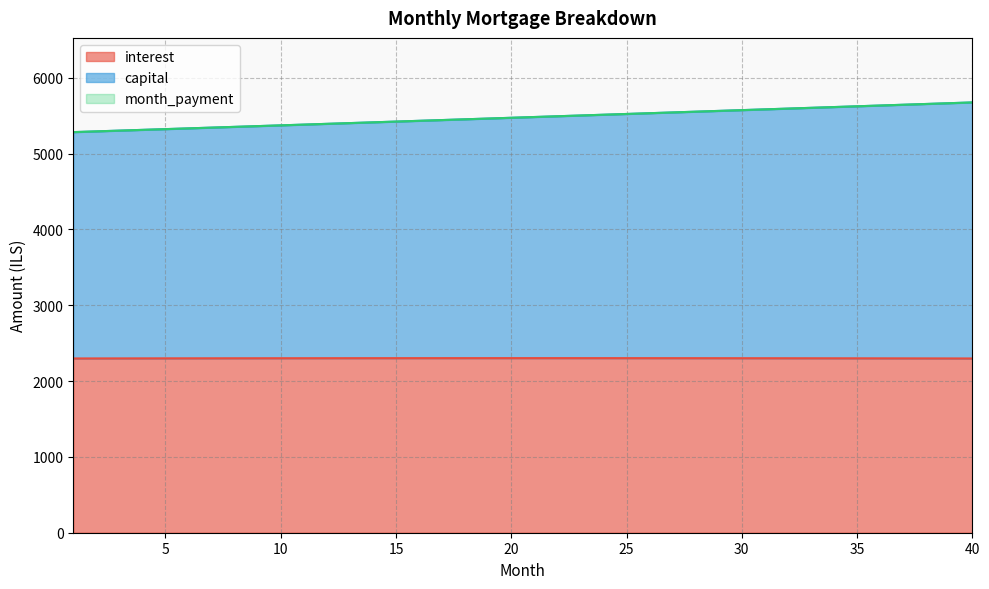

True or false: interest and capital cross at least once.

False